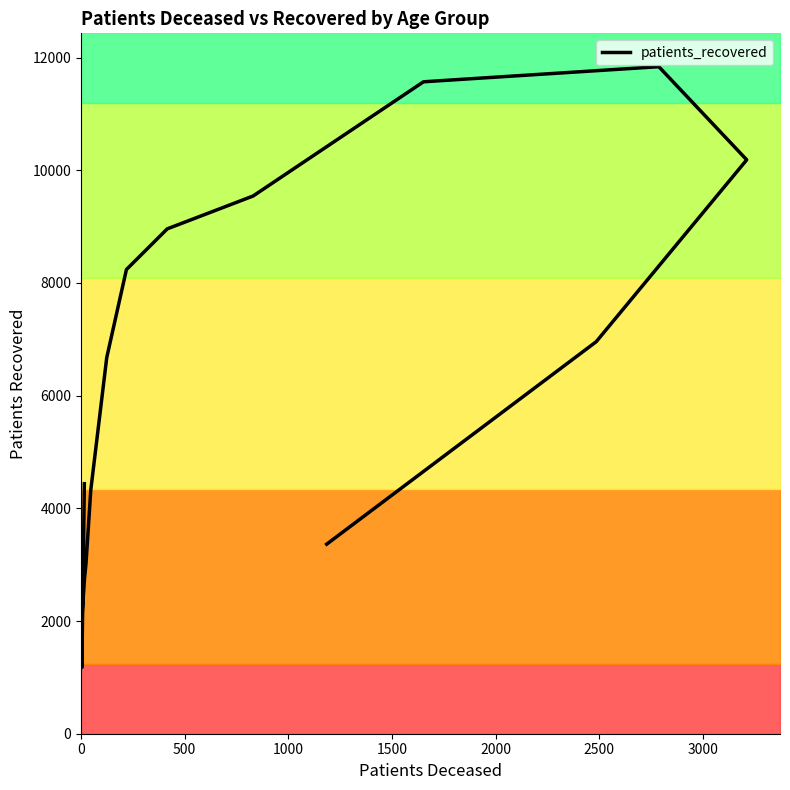

Reading right to left, list all the values displayed in this chart.

3364	6957	10185	11838	11570	9543	8960	8238	6675	4323	3021	2763	2713	1990	1176	4437